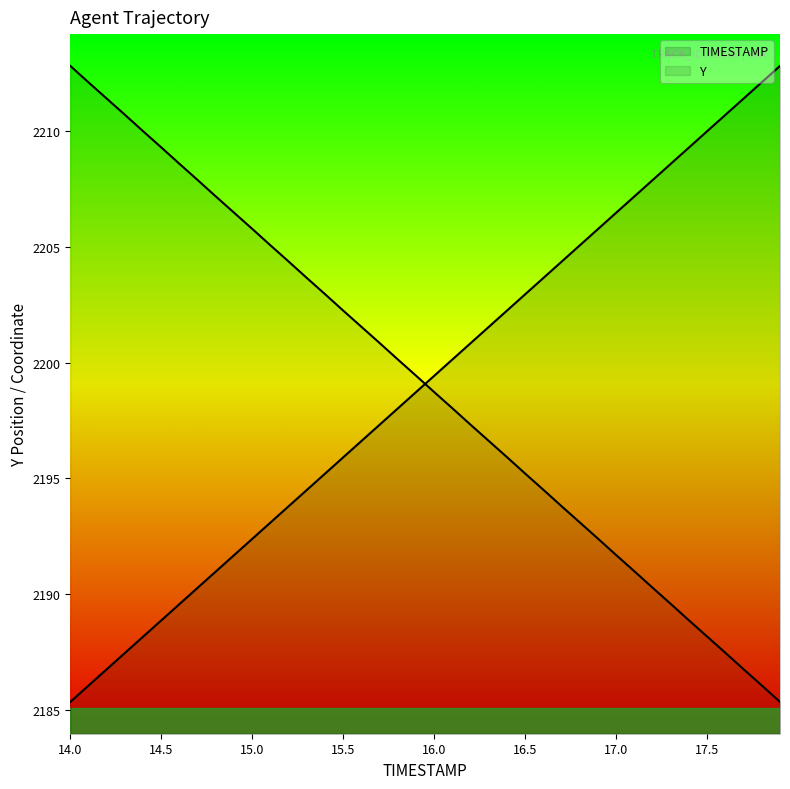

How many lines are shown in the chart?

2